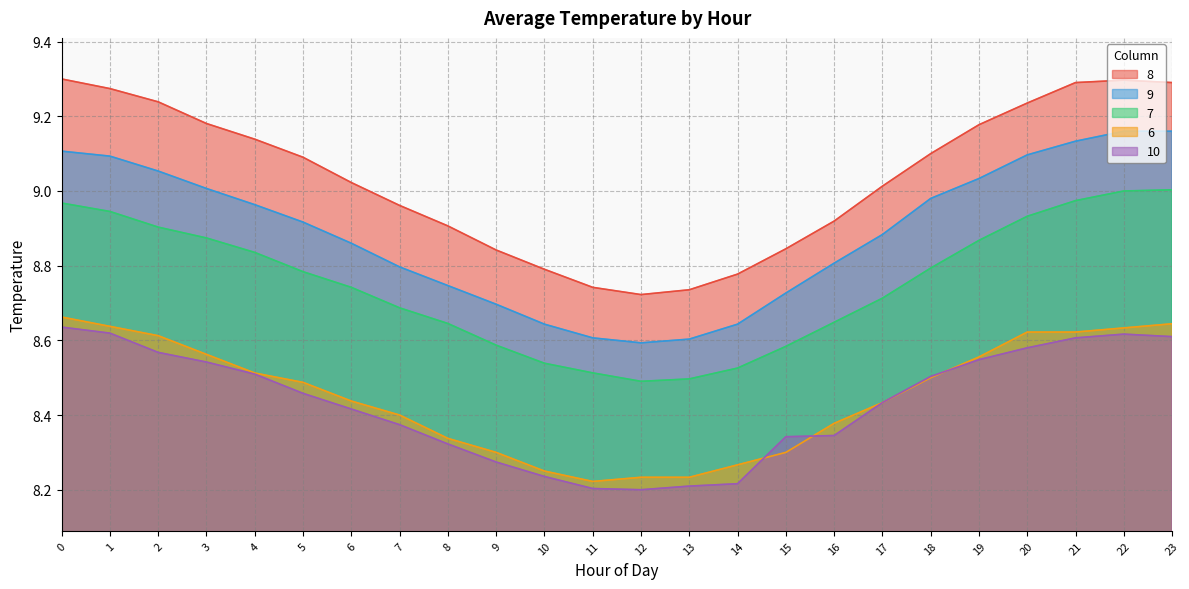

Between 6 and 22, which series saw the biggest shift?

9